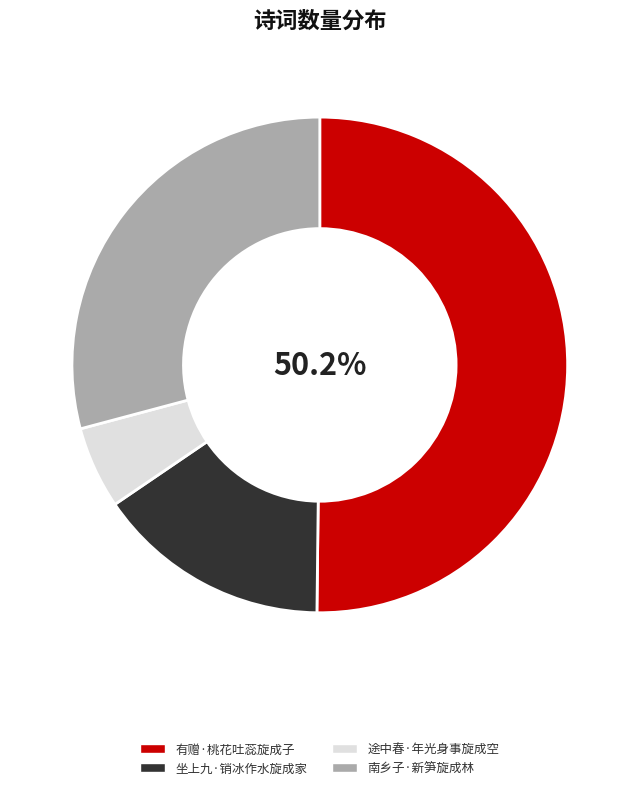

Combined, do 途中春·年光身事旋成空 and 南乡子·新笋旋成林 account for over 50%?

No